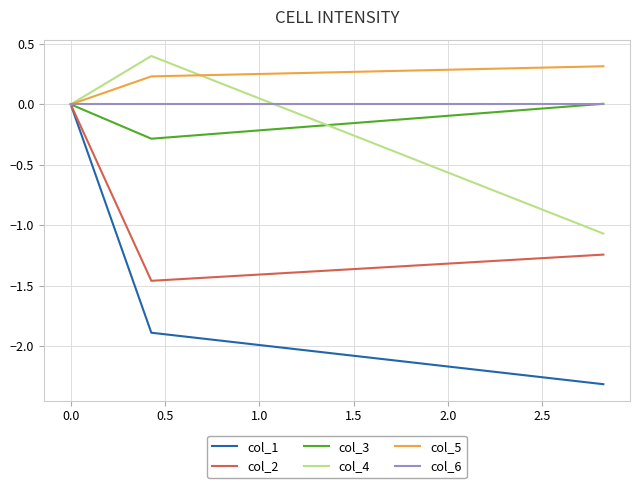

Which series has the widest spread of values?

col_1